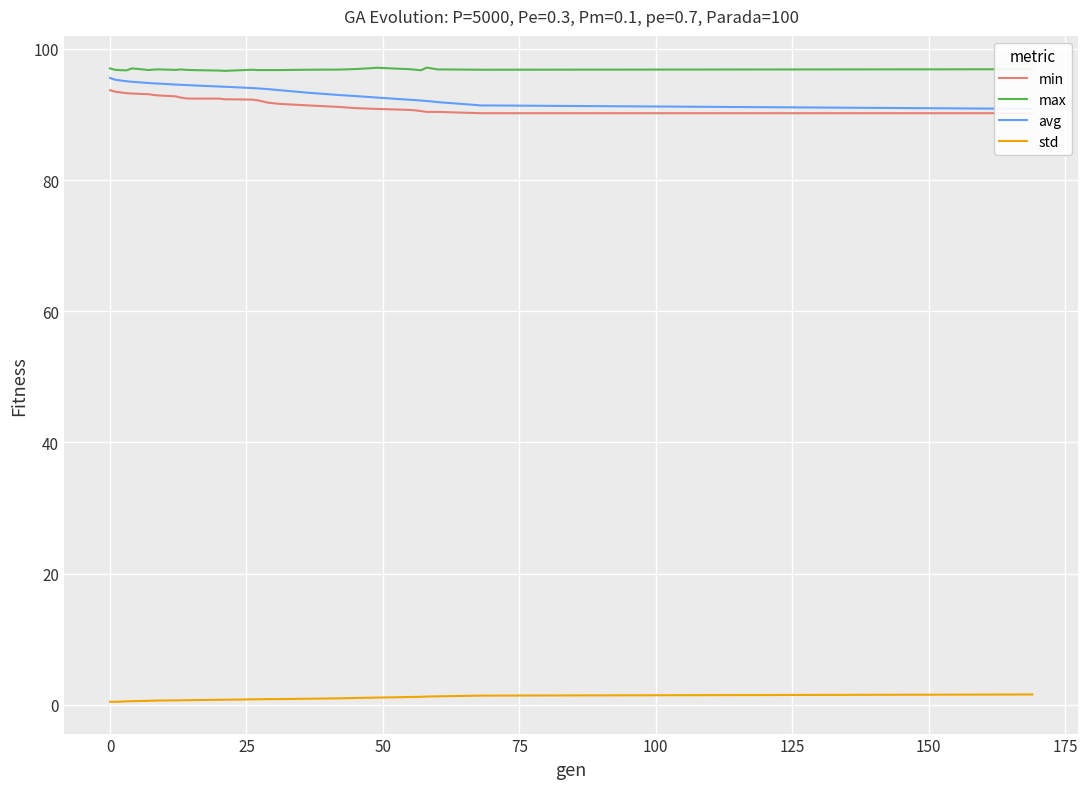

What is the lowest value of the max series?

96.6